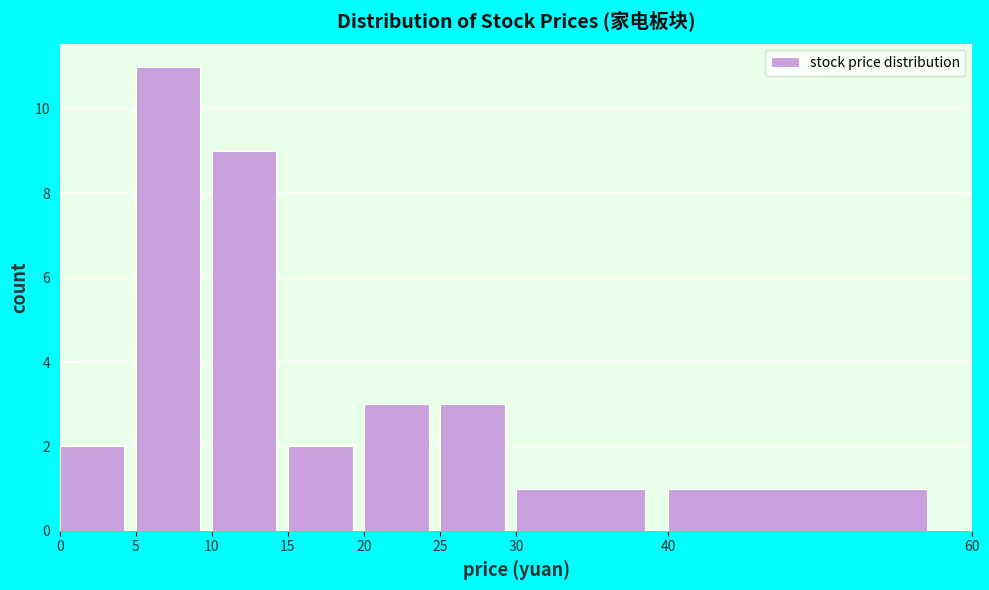

Which range on the x-axis has the tallest bar?

5 to 10